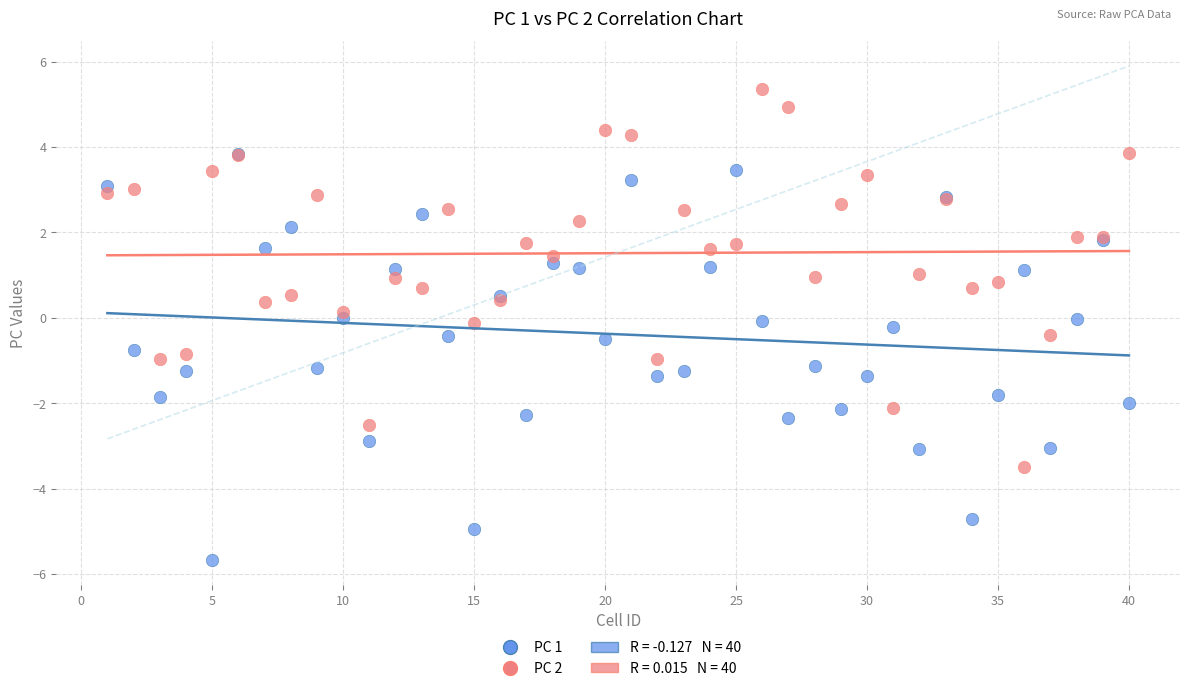

Which series has the largest Y range (max minus min)?

PC 1